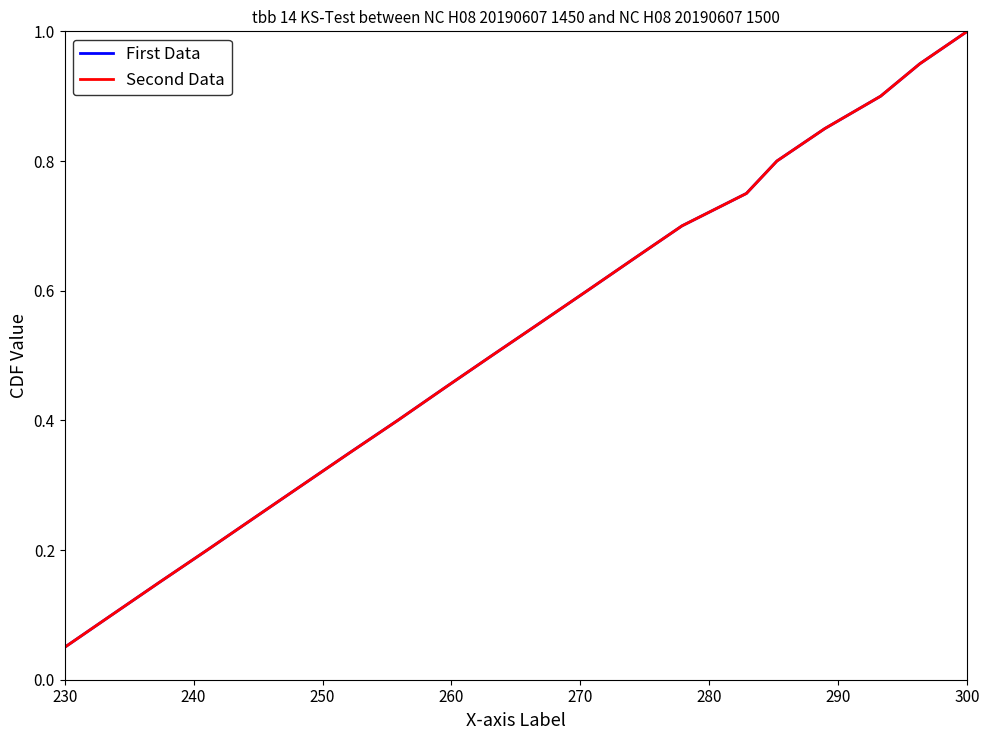

Which category has the lowest value in the Second Data series?

230